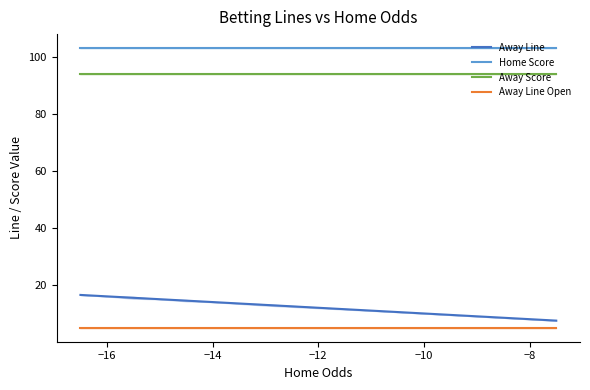

Is it true that Away Score equals 45.4 at −14?

False